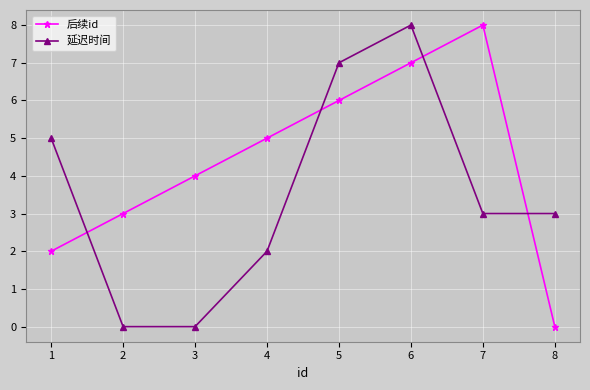

How many categories are shown in the chart?

8